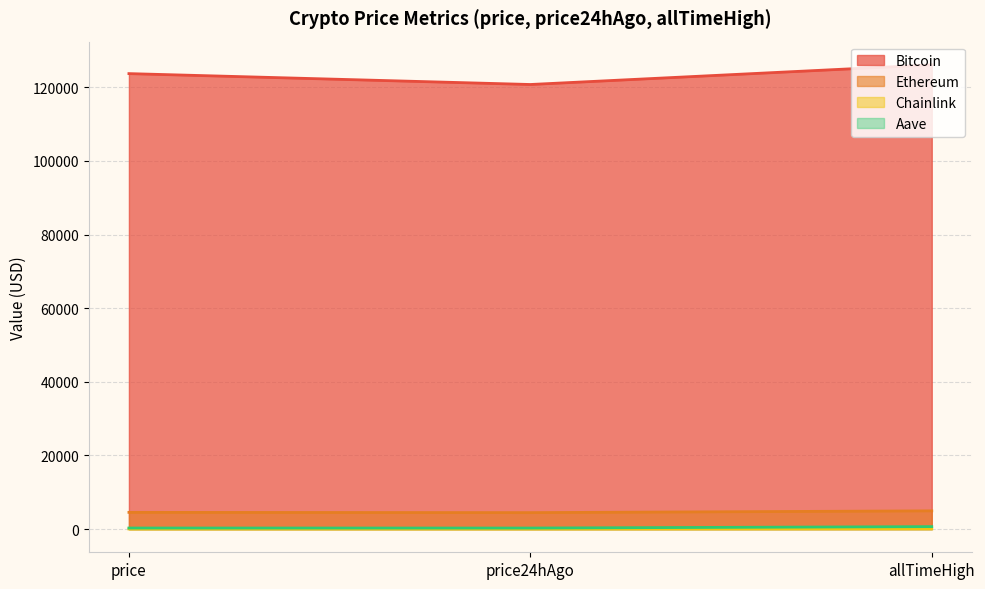

How many series are shown in this chart?

4